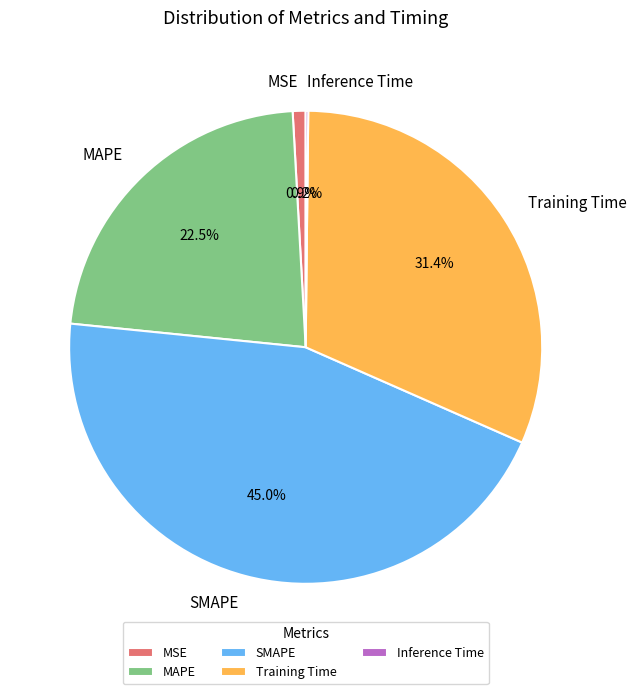

Is there a majority slice in this chart?

No